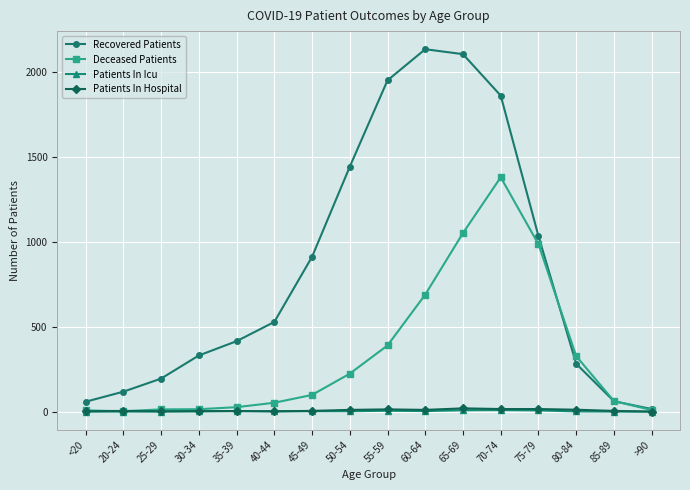

Which label corresponds to the largest value in the chart?

60-64